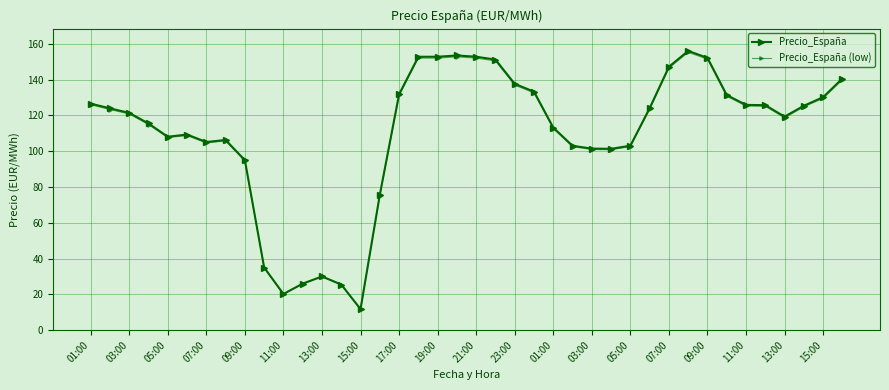

Count the number of categories in the chart.

40